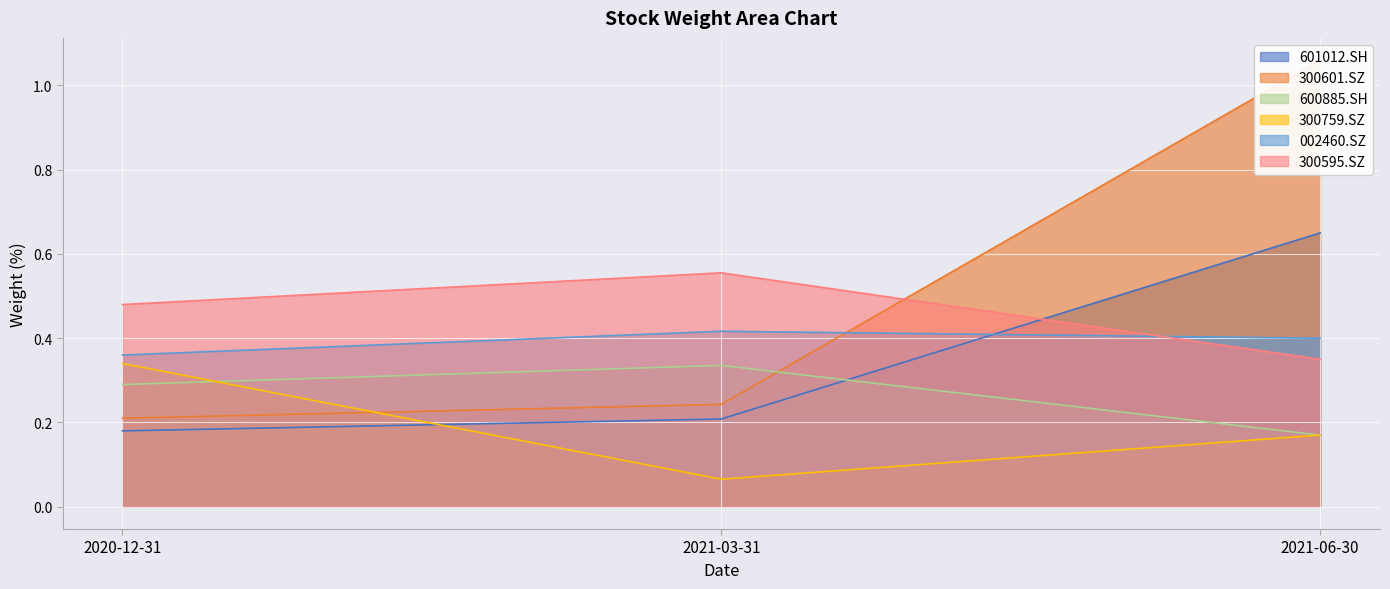

Which series has the largest total across all categories?

300601.SZ